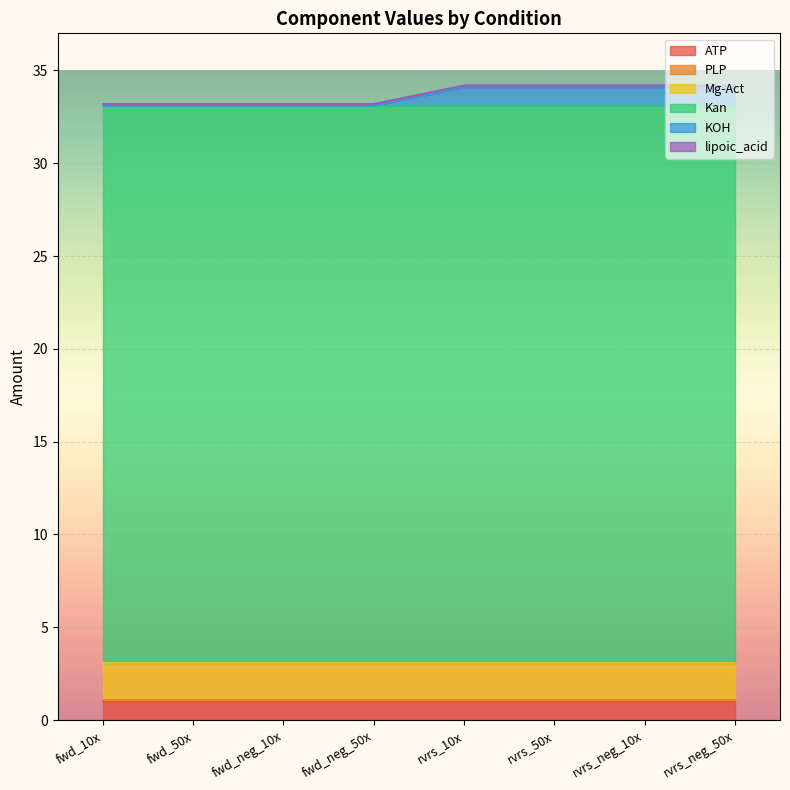

Reading left to right, list all the values displayed in this chart.

ATP: fwd_10x=1.0	fwd_50x=1.0	fwd_neg_10x=1.0	fwd_neg_50x=1.0	rvrs_10x=1.0	rvrs_50x=1.0	rvrs_neg_10x=1.0	rvrs_neg_50x=1.0
PLP: fwd_10x=0.1	fwd_50x=0.1	fwd_neg_10x=0.1	fwd_neg_50x=0.1	rvrs_10x=0.1	rvrs_50x=0.1	rvrs_neg_10x=0.1	rvrs_neg_50x=0.1
Mg-Act: fwd_10x=2.0	fwd_50x=2.0	fwd_neg_10x=2.0	fwd_neg_50x=2.0	rvrs_10x=2.0	rvrs_50x=2.0	rvrs_neg_10x=2.0	rvrs_neg_50x=2.0
Kan: fwd_10x=30.0	fwd_50x=30.0	fwd_neg_10x=30.0	fwd_neg_50x=30.0	rvrs_10x=30.0	rvrs_50x=30.0	rvrs_neg_10x=30.0	rvrs_neg_50x=30.0
KOH: fwd_10x=0.0	fwd_50x=0.0	fwd_neg_10x=0.0	fwd_neg_50x=0.0	rvrs_10x=1.0	rvrs_50x=1.0	rvrs_neg_10x=1.0	rvrs_neg_50x=1.0
lipoic_acid: fwd_10x=0.1	fwd_50x=0.1	fwd_neg_10x=0.1	fwd_neg_50x=0.1	rvrs_10x=0.1	rvrs_50x=0.1	rvrs_neg_10x=0.1	rvrs_neg_50x=0.1